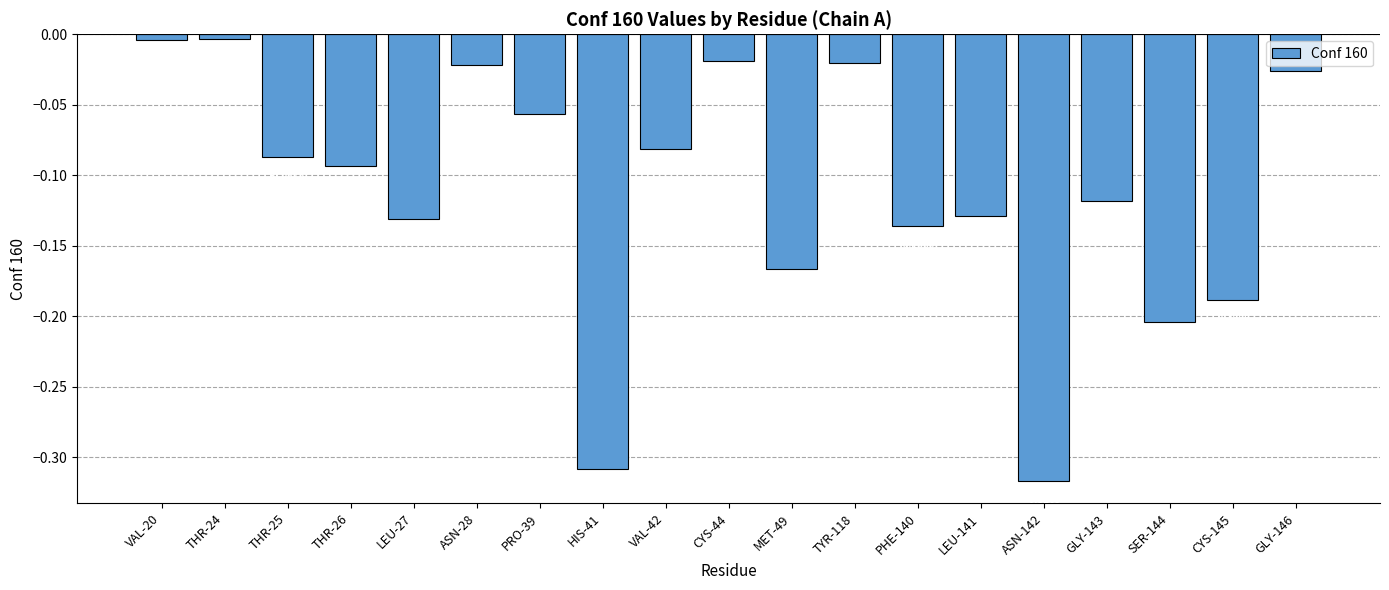

At which category does the chart reach its peak across all series?

THR-24